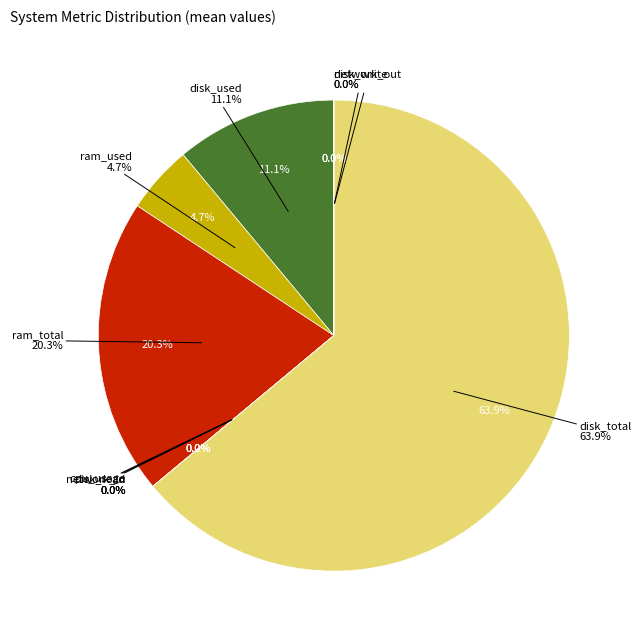

To the nearest percent, what portion does disk_total represent?

64%